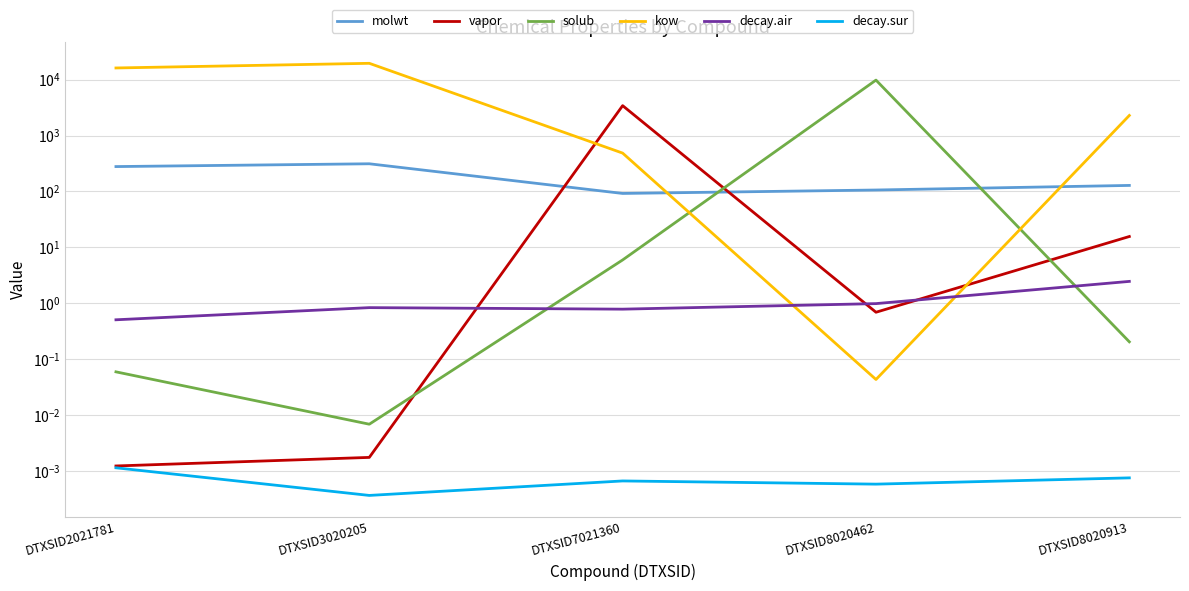

What is the difference between the highest and lowest values at DTXSID8020913?

2282.1